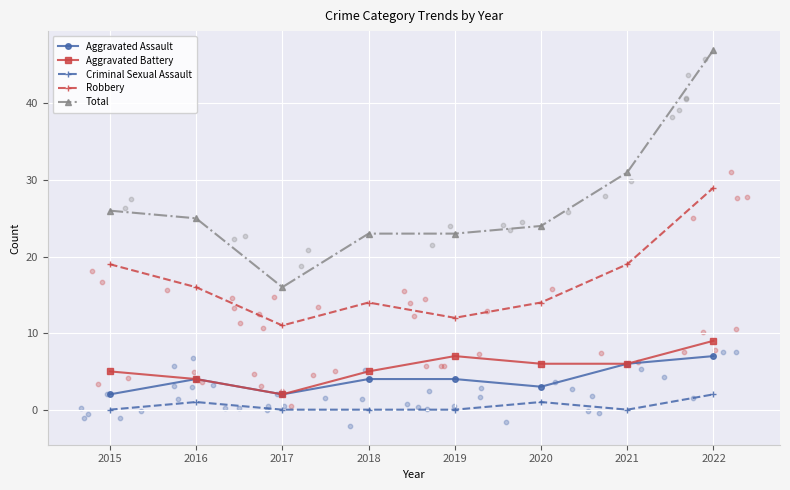

Which series has the largest total across all categories?

Total